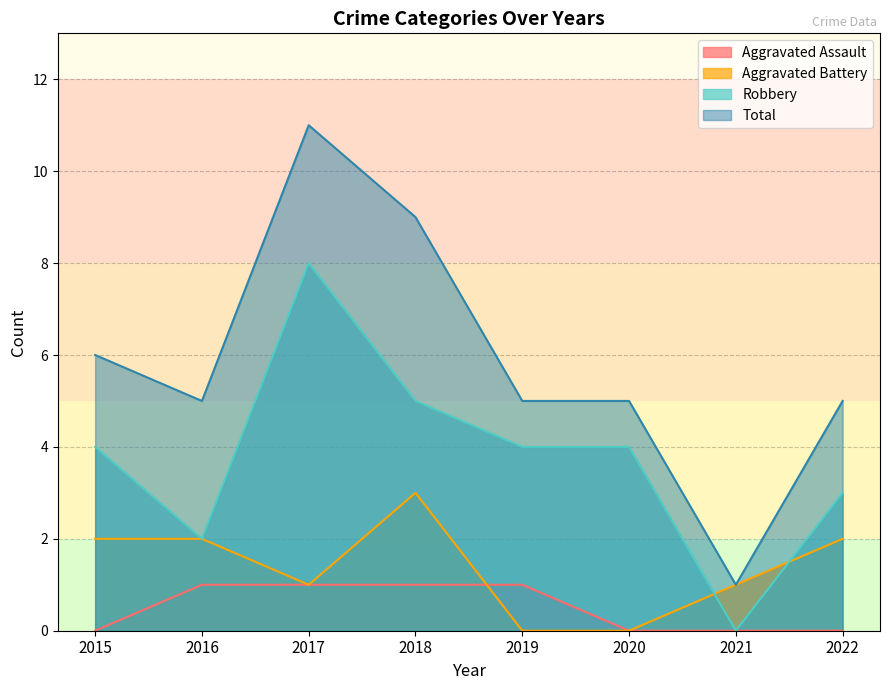

Which series has the largest total across all categories?

Total